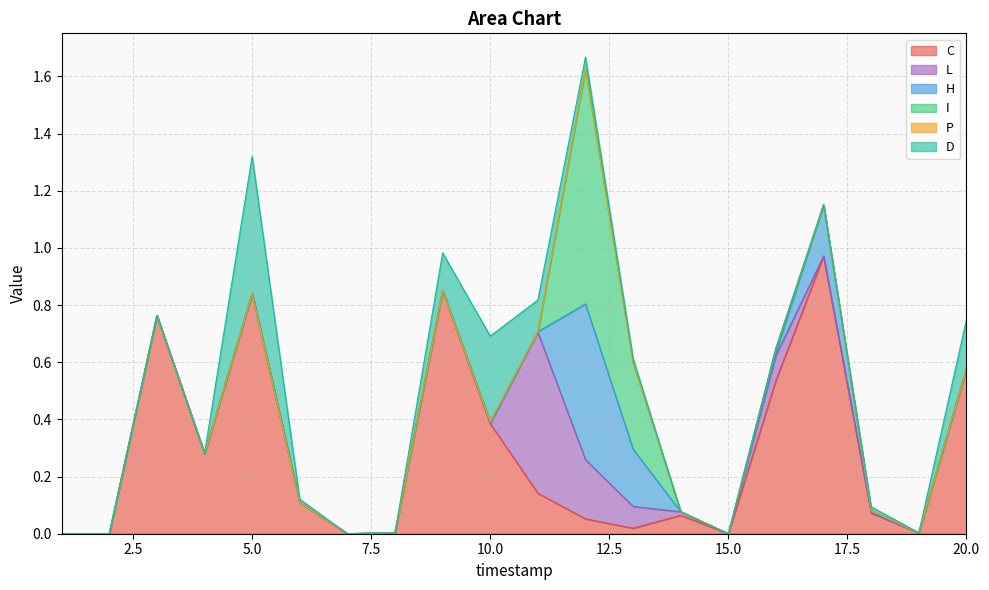

At which label is D closest to 0?

1